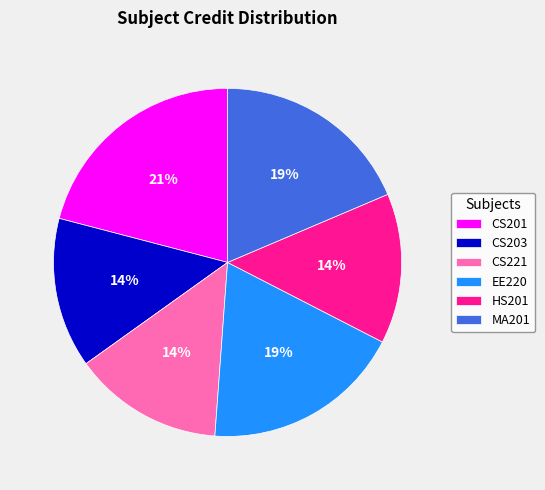

Between CS201 and CS203, which is larger?

CS201